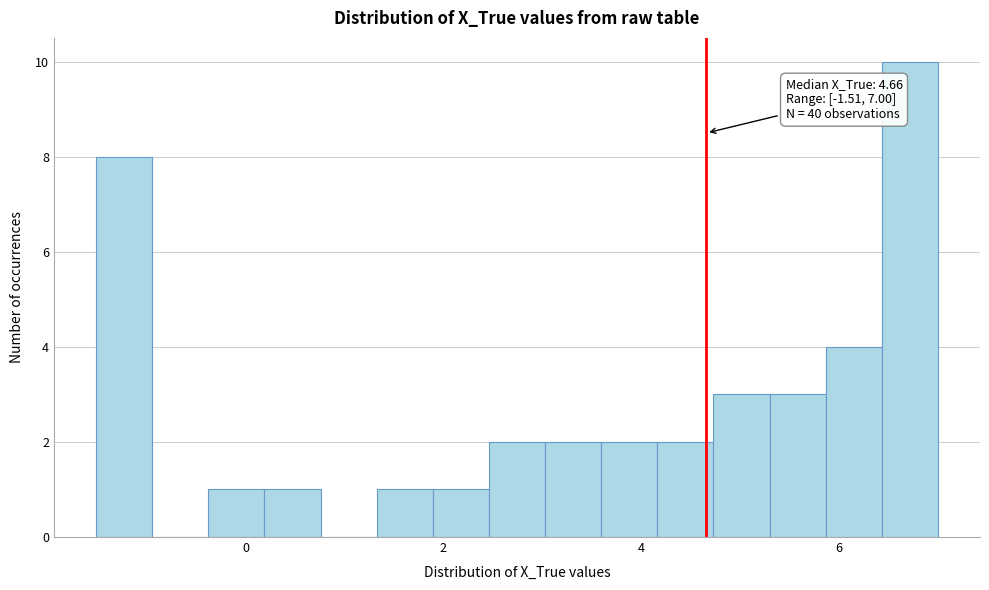

Around what value on the x-axis is the tallest bar? Give the approximate position of its centre, as read against the axis.

6.8